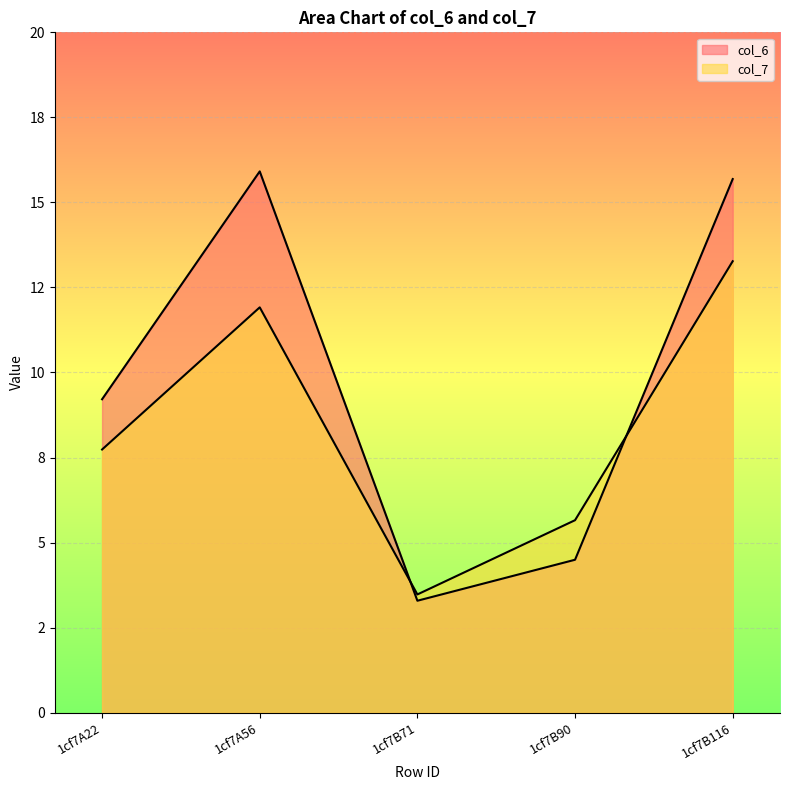

How many series are shown in this chart?

2